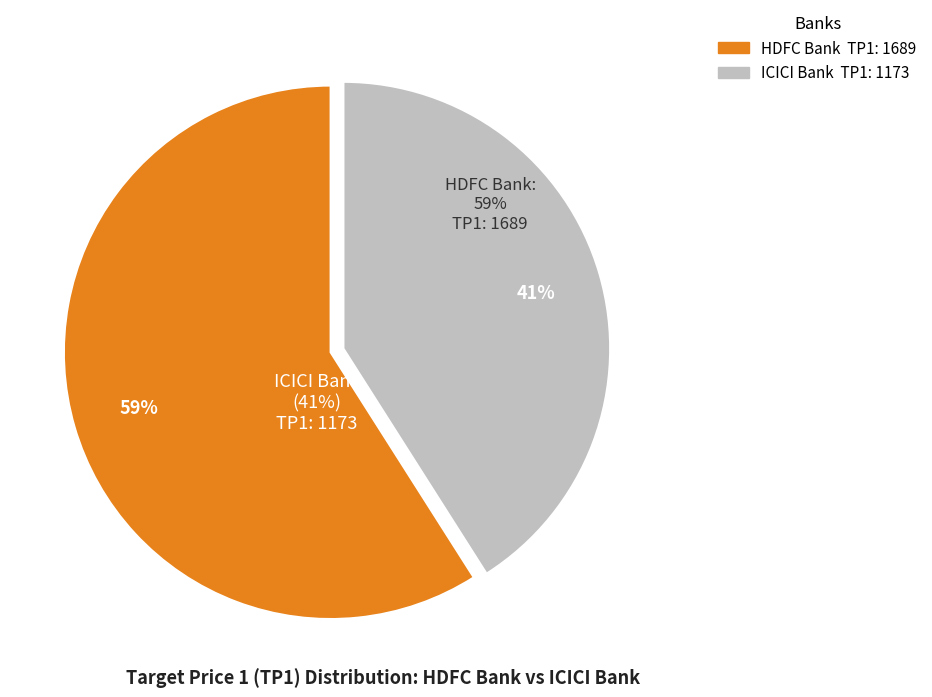

Is it true that ICICI Bank is 27% of the pie?

False